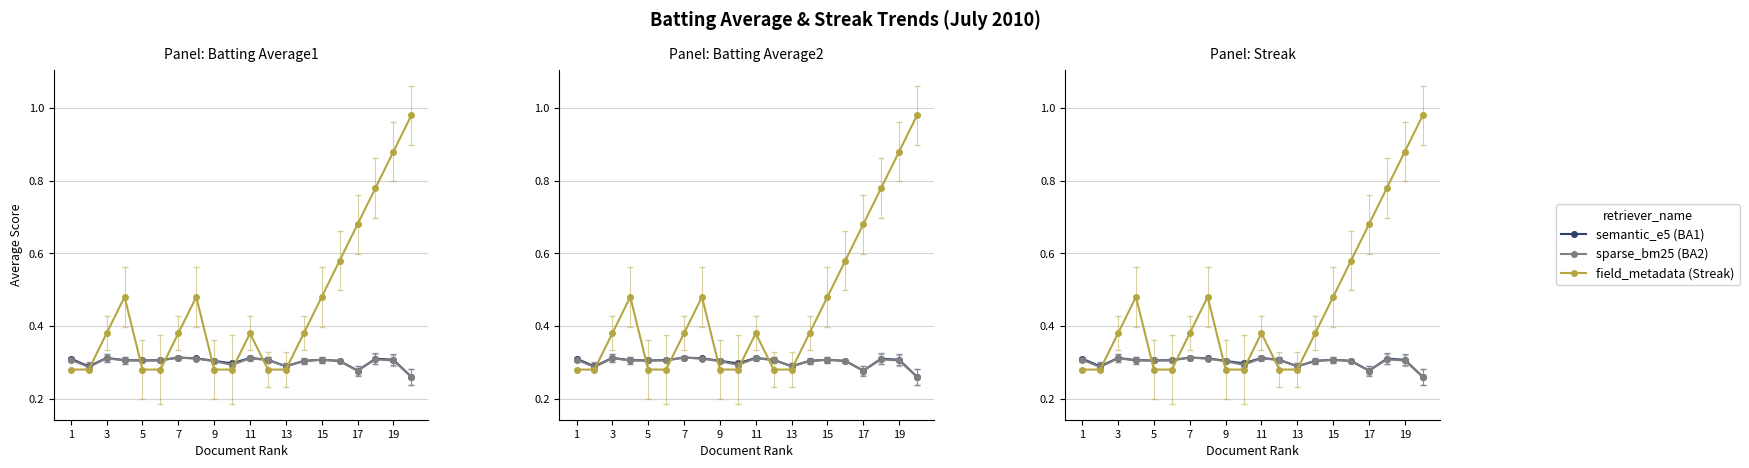

Which series has the largest total across all categories?

Streak (scaled)